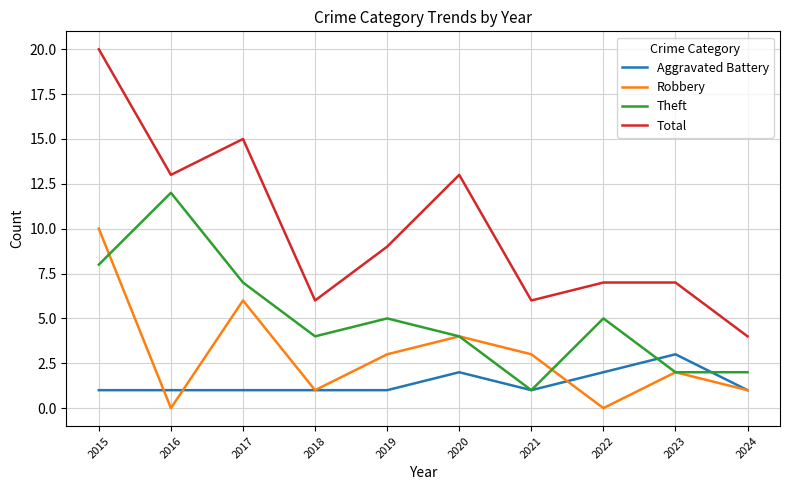

True or false: Theft and Robbery cross at least once.

True